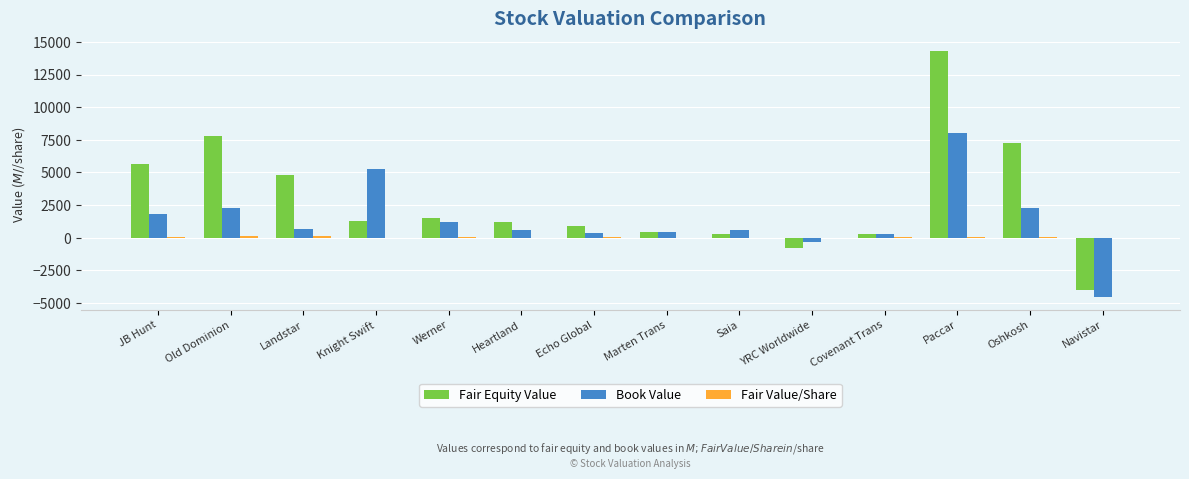

Is it true that Book Value equals 582.0 at Saia?

True